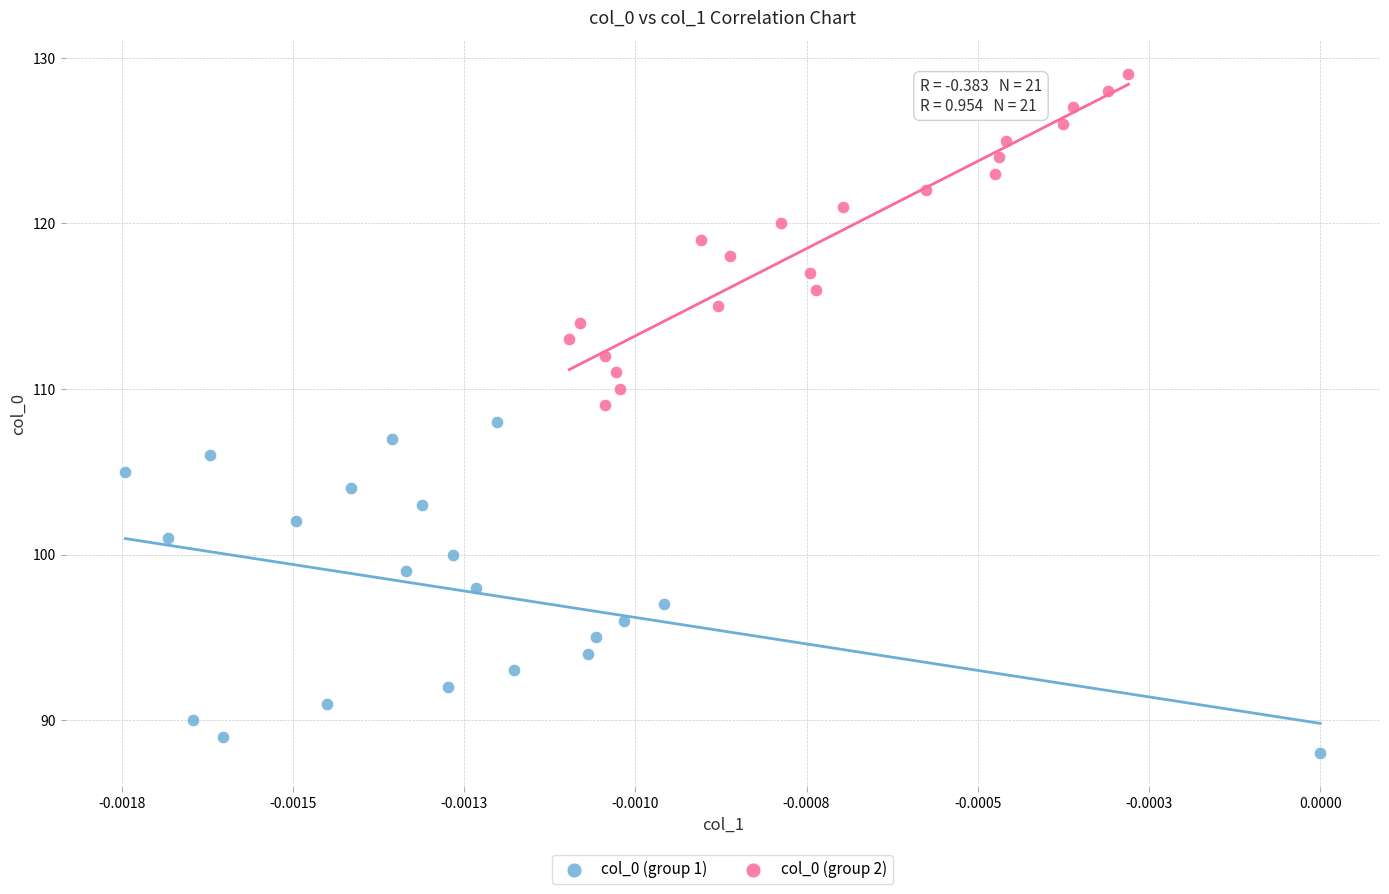

Which series reaches the maximum Y coordinate?

col_0 (group 2)